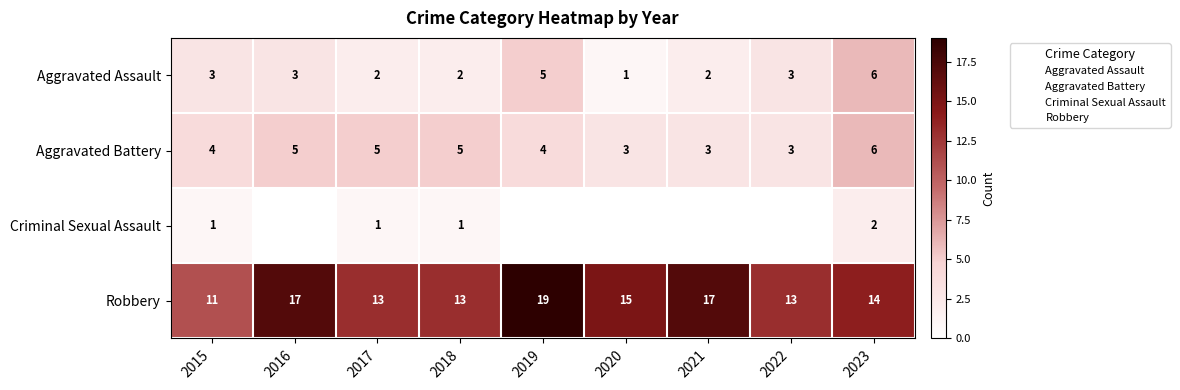

The Aggravated Assault series shows 9.8 at 2023. True or false?

False